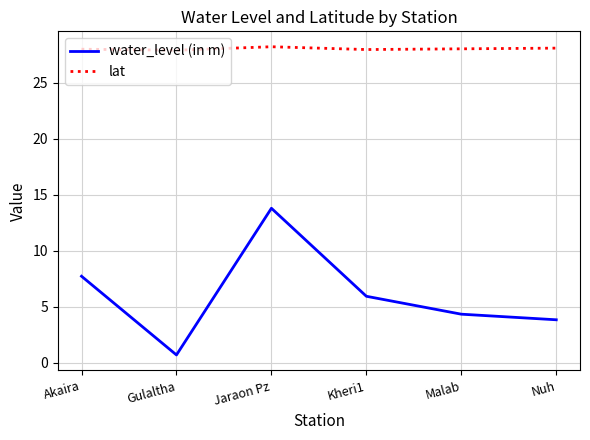

Is this an area chart (filled region under the line)?

No